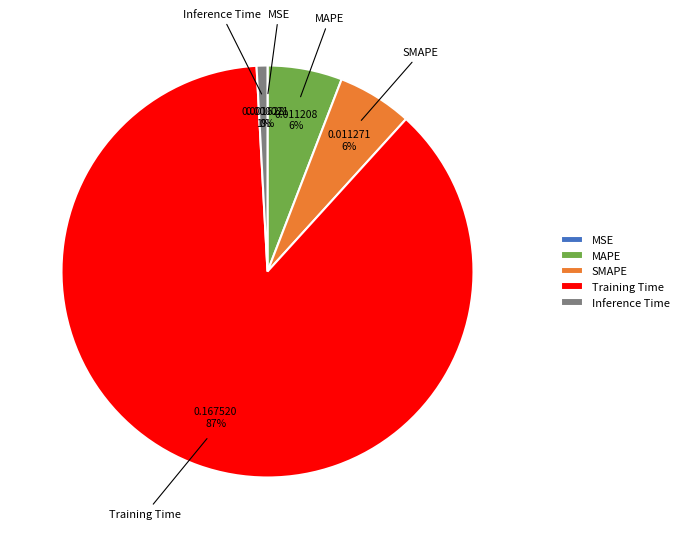

To the nearest percent, what is the difference between the largest and smallest slice percentages?

87%